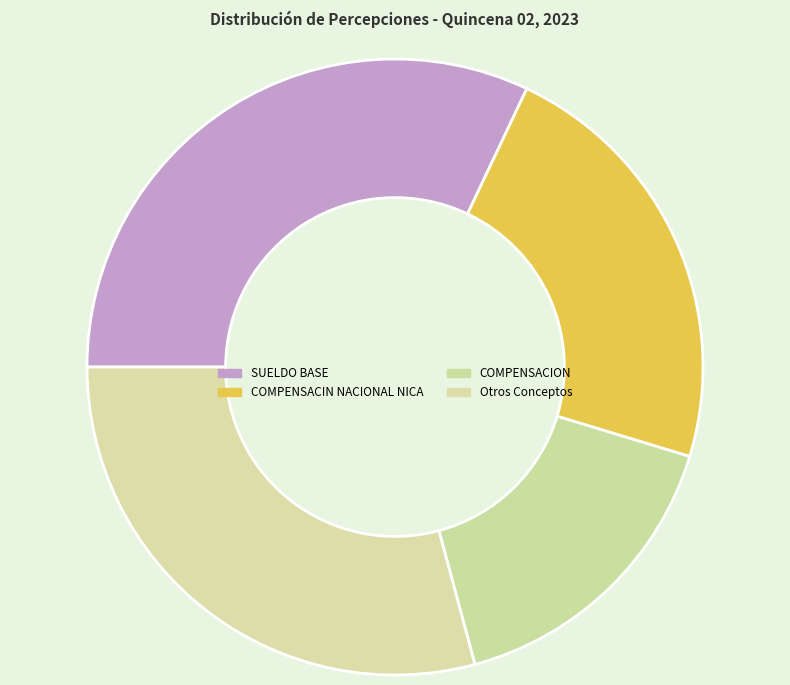

How many segments does this pie chart have?

4